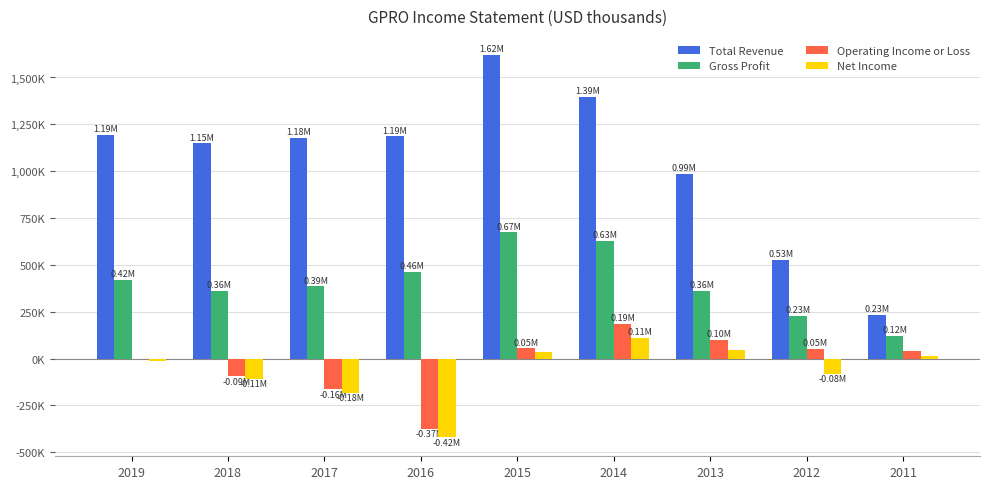

What value does the Total Revenue series have at 2014?

1394200